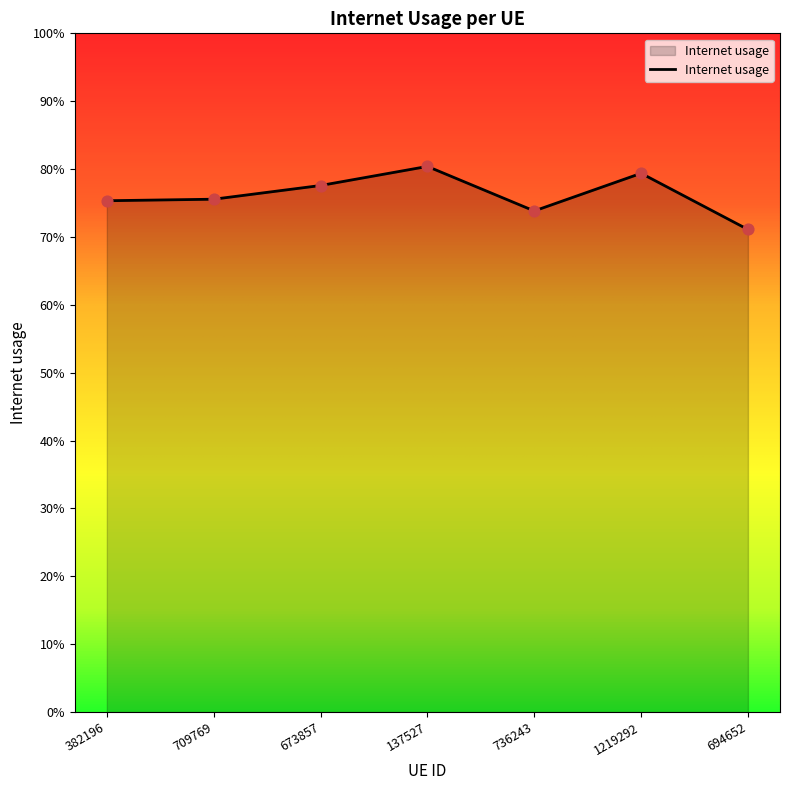

Which has a higher value, 694652 or 382196?

382196